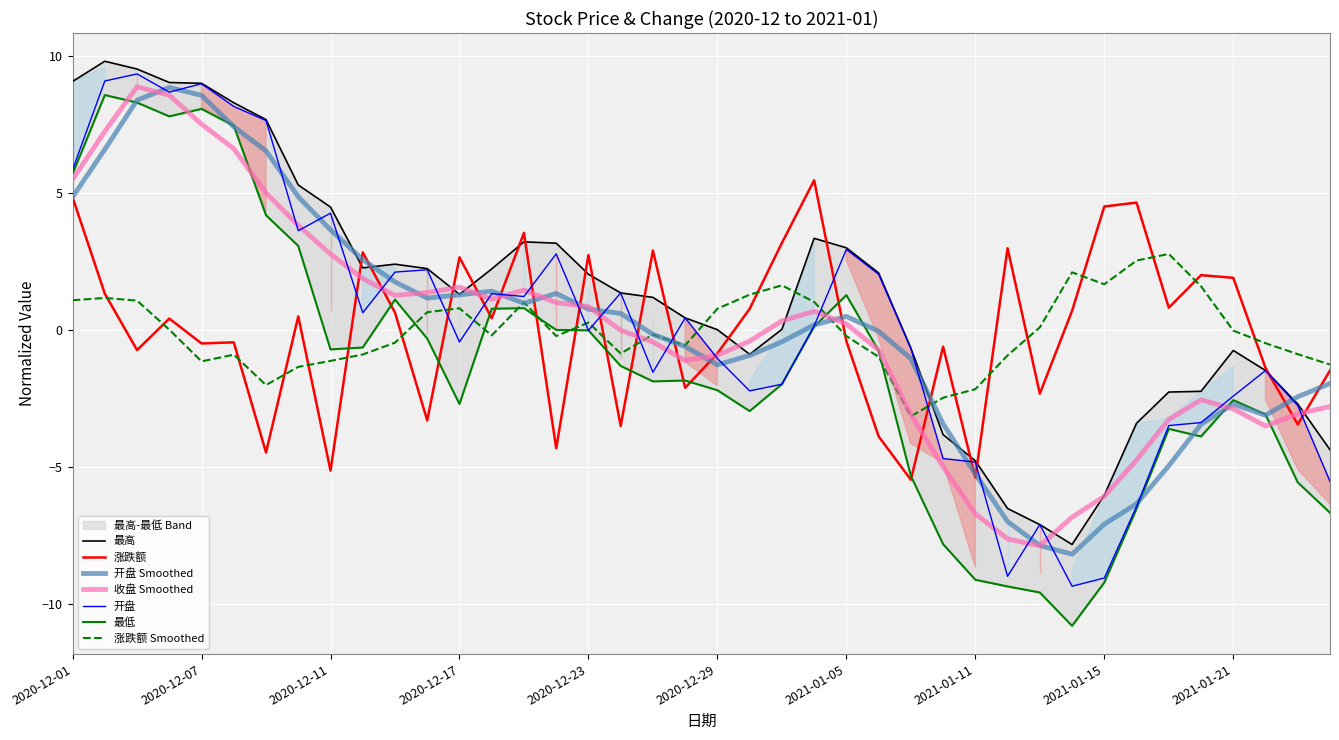

Which series ends up on top after the final intersection of 涨跌额 and 最低?

涨跌额